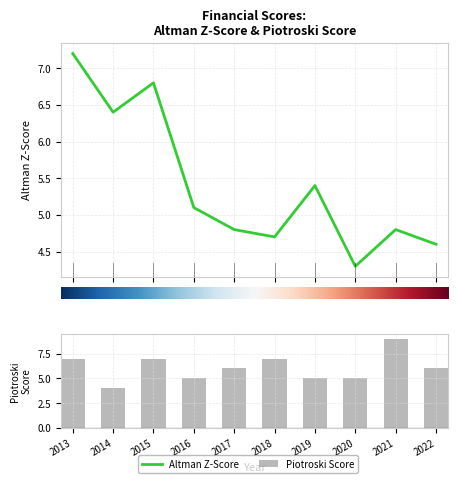

What is the total value across all series at 2018?

11.7